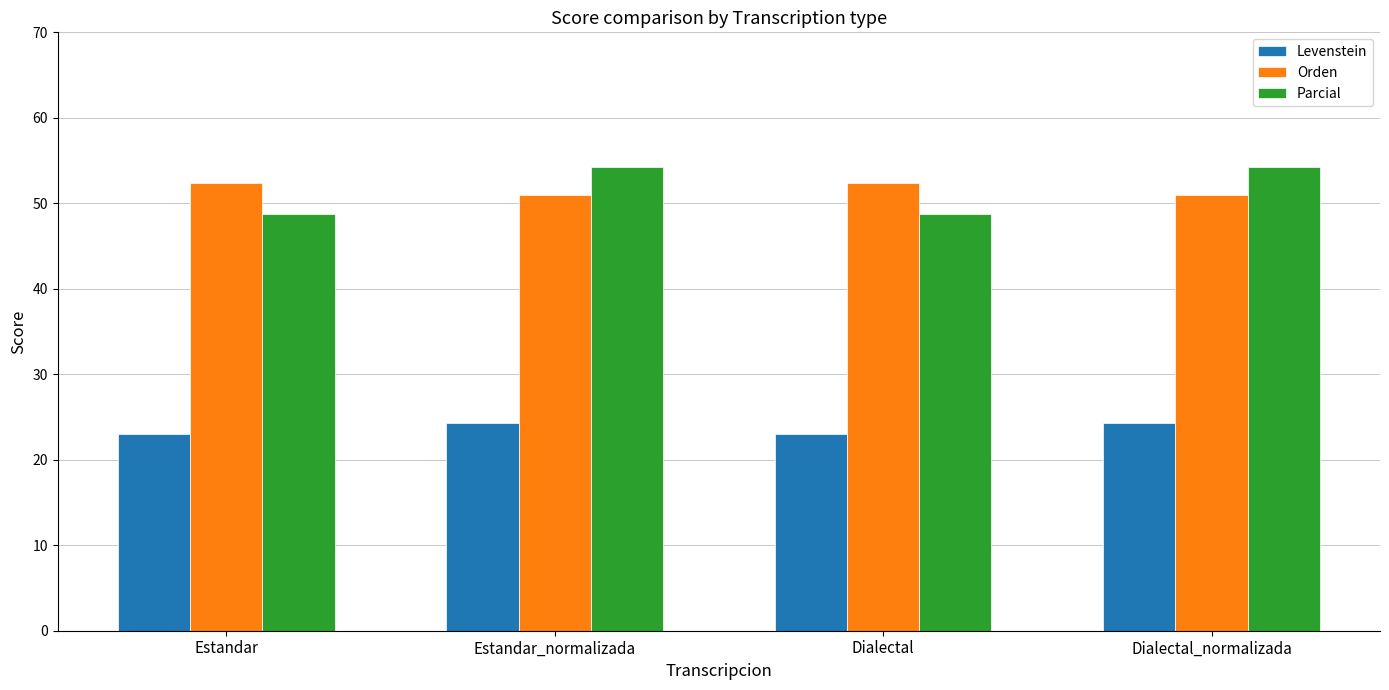

Reading right to left, transcribe all the data shown in this chart.

Levenstein: 24.2	23.0	24.2	23.0
Orden: 51.0	52.4	51.0	52.4
Parcial: 54.3	48.7	54.3	48.7